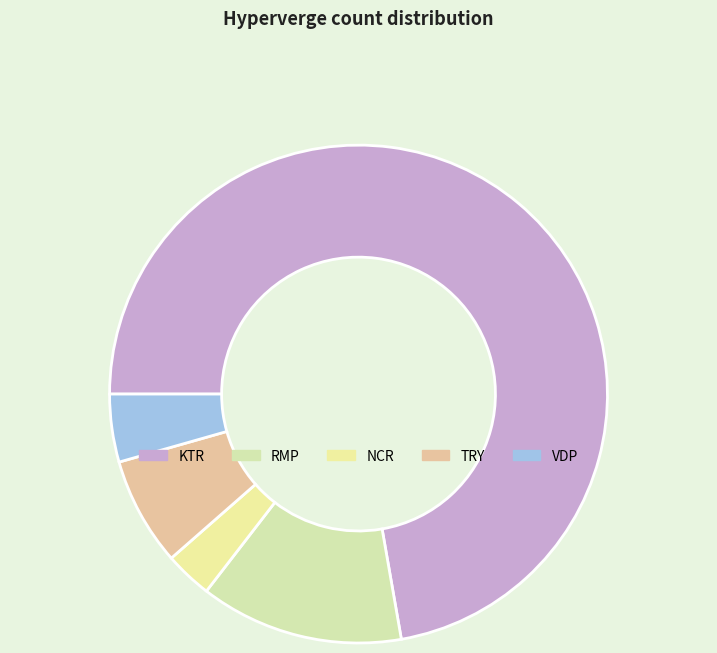

The NCR slice represents 3% of the pie. True or false?

True